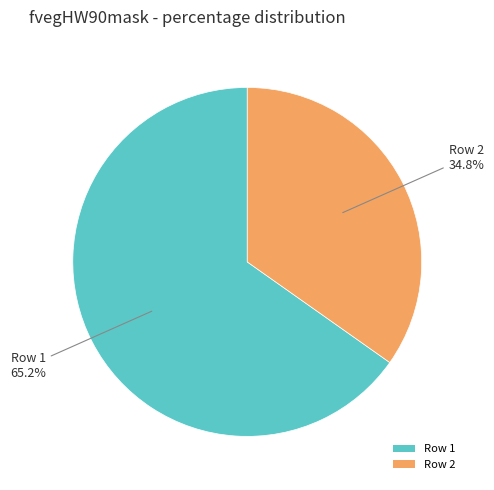

Count the number of slices in the pie.

2